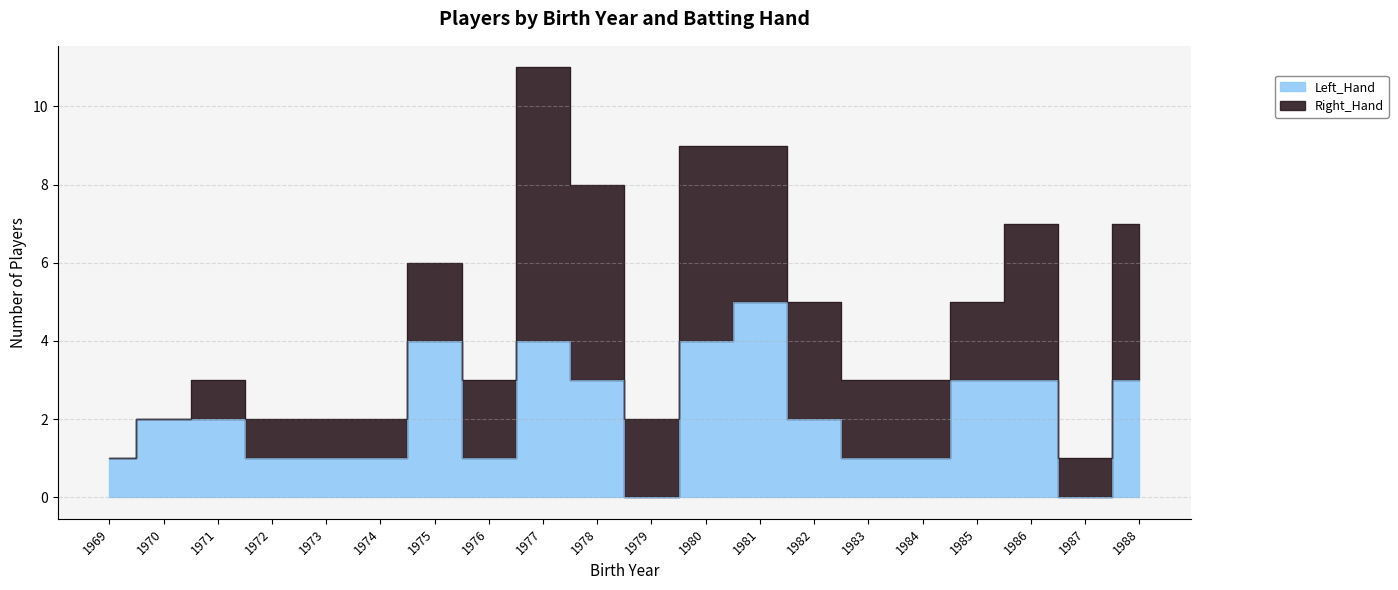

At which label does the data first exceed 2?

1975